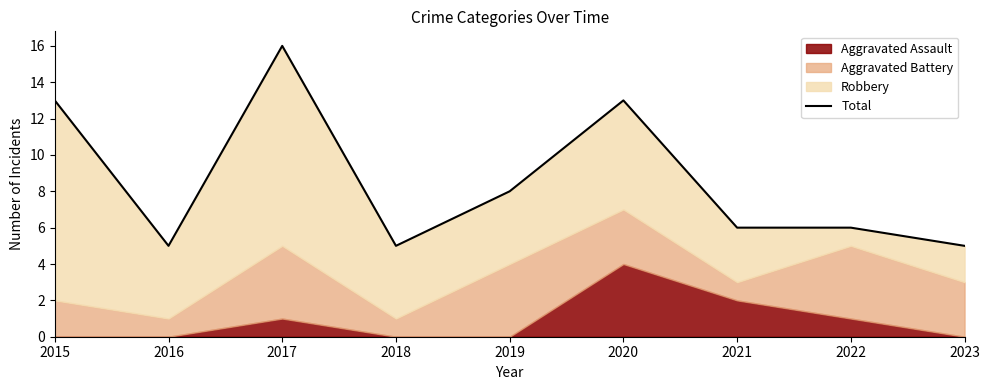

How many lines are shown in the chart?

1